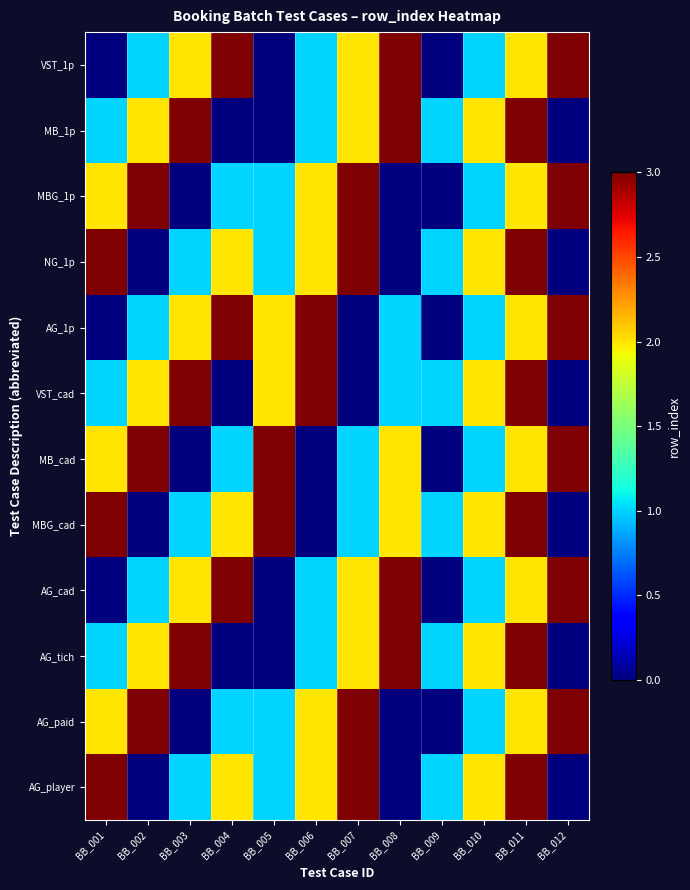

Count the number of categories in the chart.

12